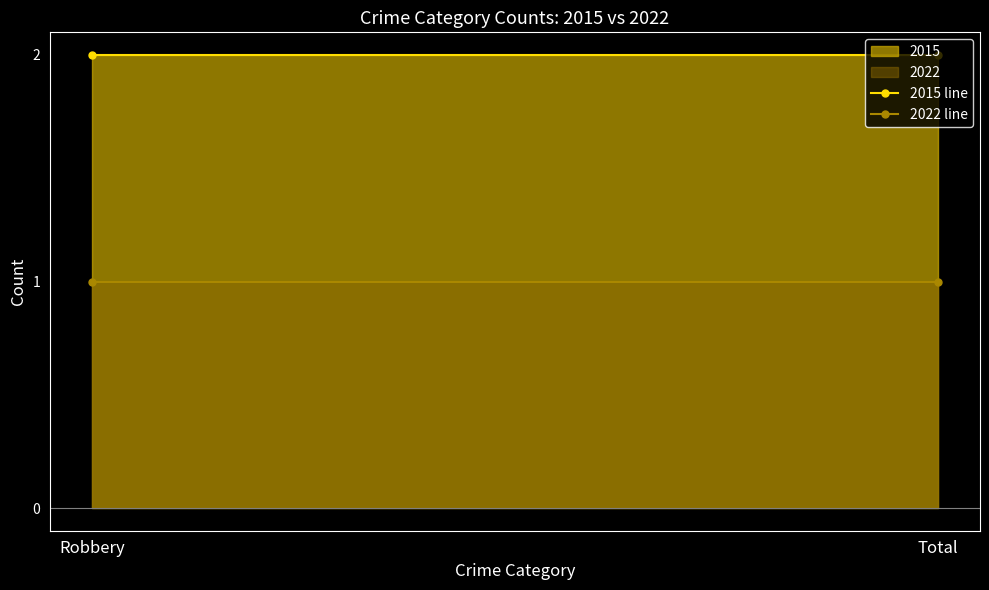

Which series has the largest range (max minus min)?

2015 line